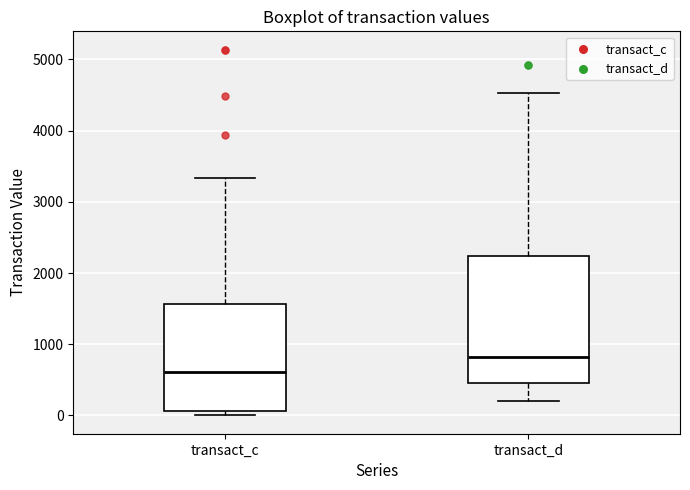

Where is the upper edge of the box for transact_d on the y-axis? The values are not printed on the chart, so give them approximately, as read against the axis.

2200